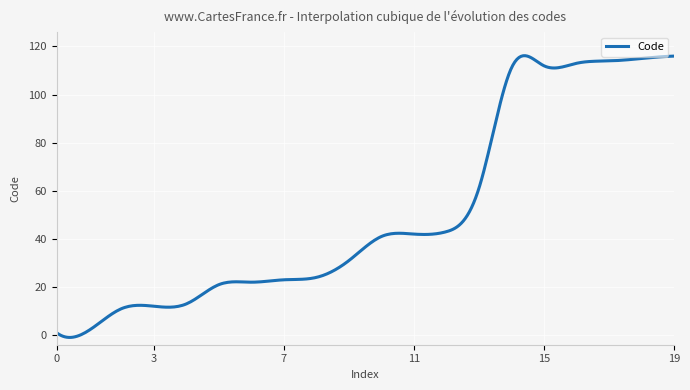

What is the maximum value shown in the chart?

116.2